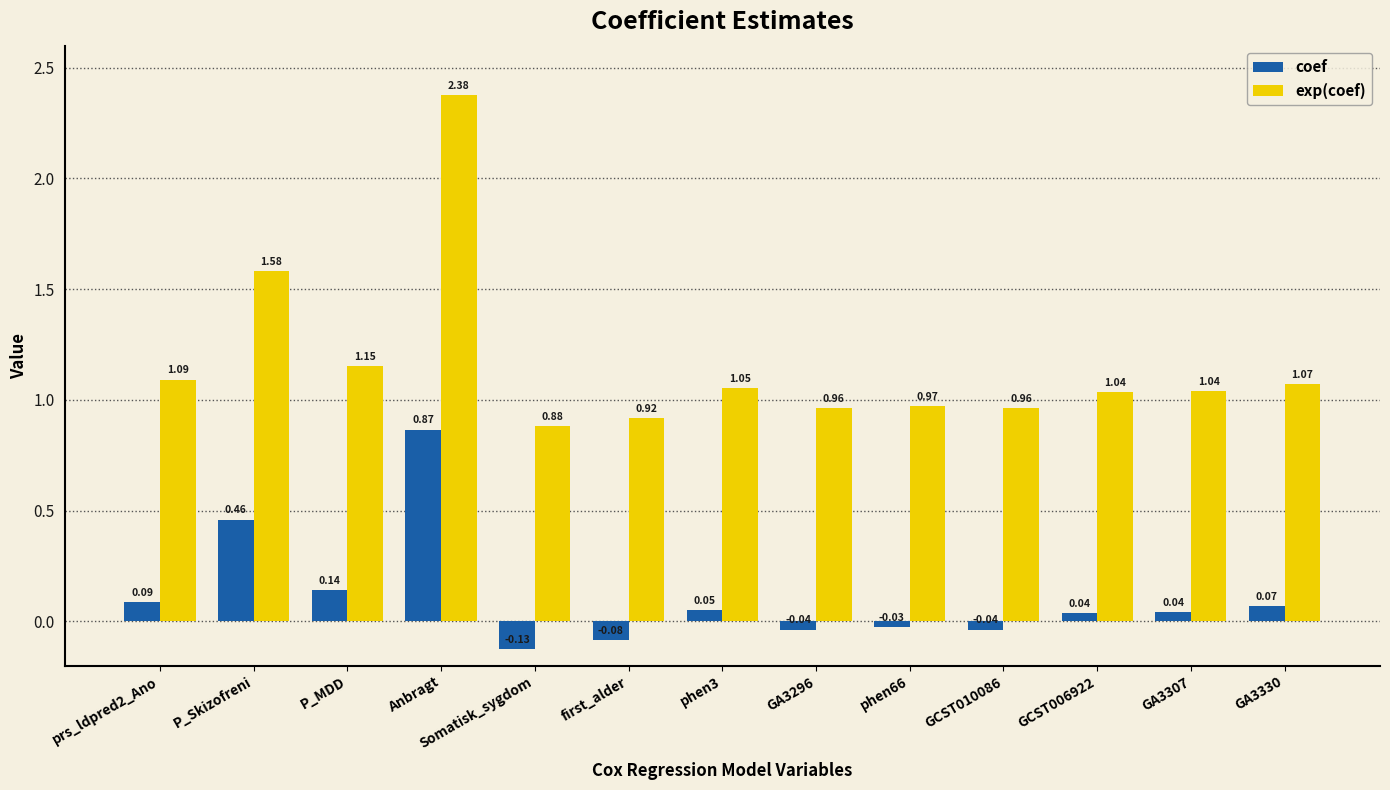

At first_alder, list the series in order from largest to smallest.

exp(coef), coef